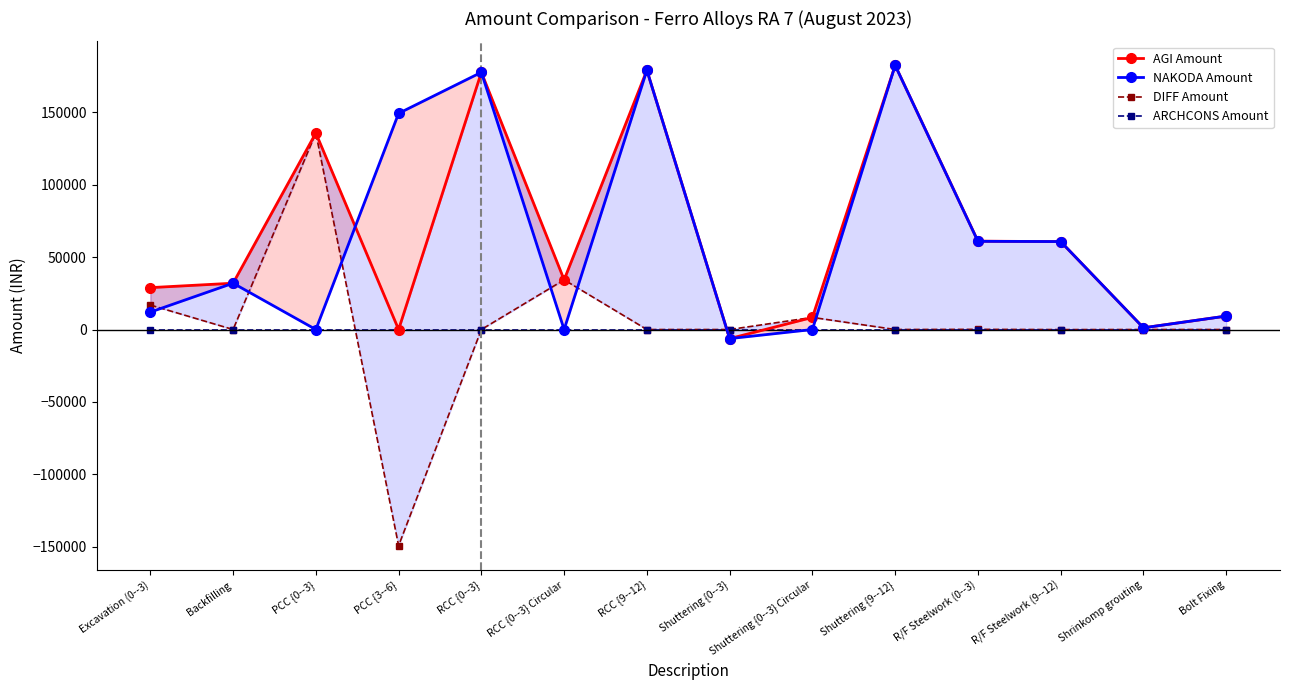

What is the difference between the second highest and second lowest values in the NAKODA Amount series?

179155.8